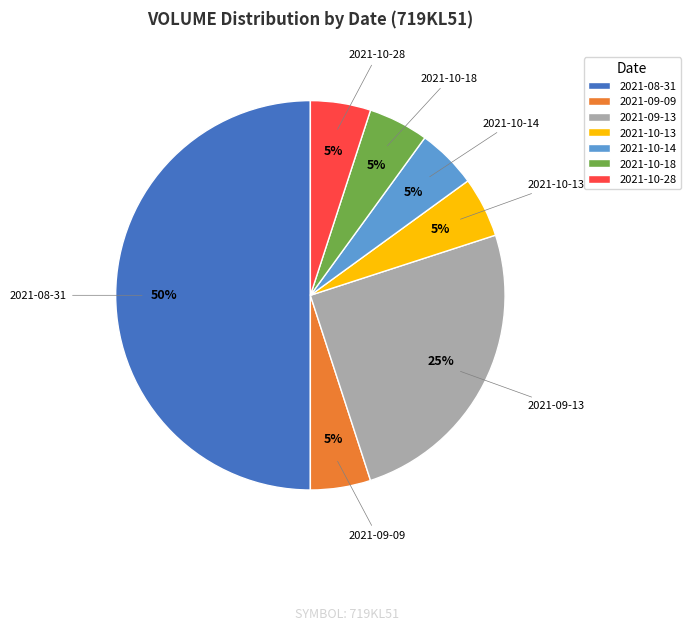

To the nearest percent, what is the average slice percentage?

14%